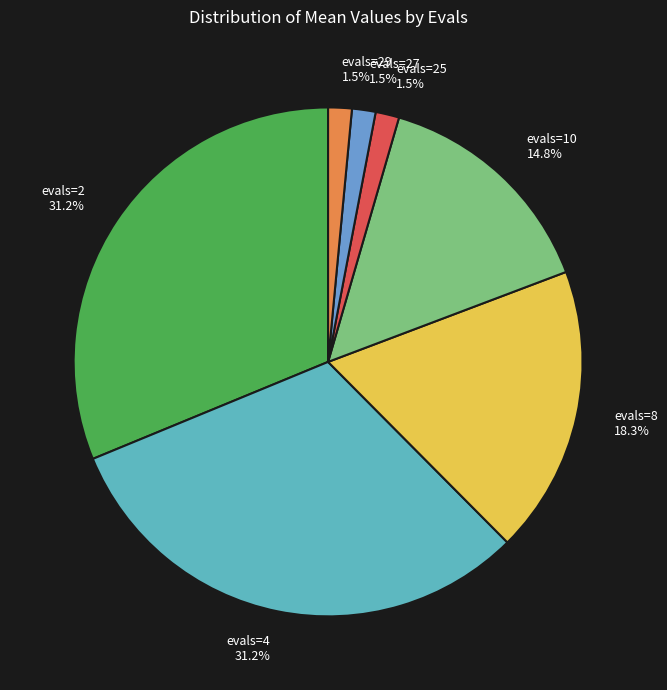

To the nearest percent, what is the combined percentage of evals=4 and evals=8?

50%